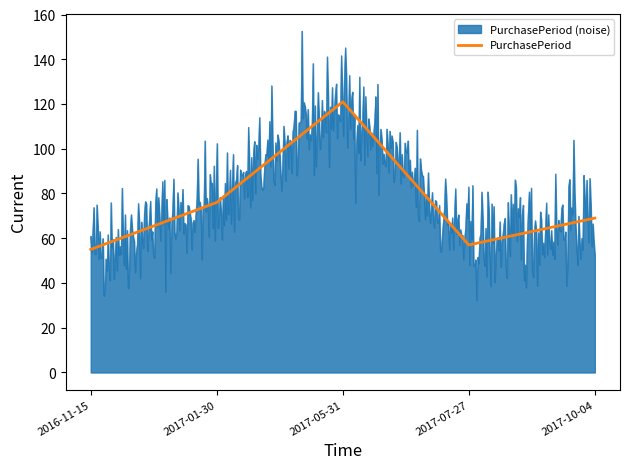

Reading left to right, list all the values displayed in this chart.

55	76	121	57	69